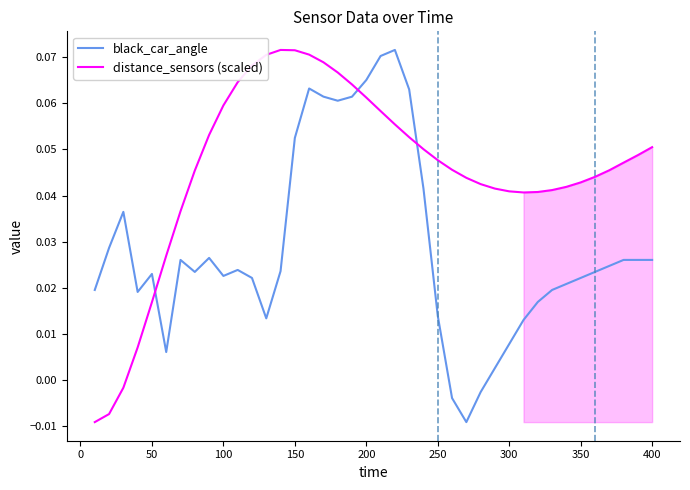

After their last crossing, which series has the higher values: black_car_angle or distance_sensors (scaled)?

distance_sensors (scaled)